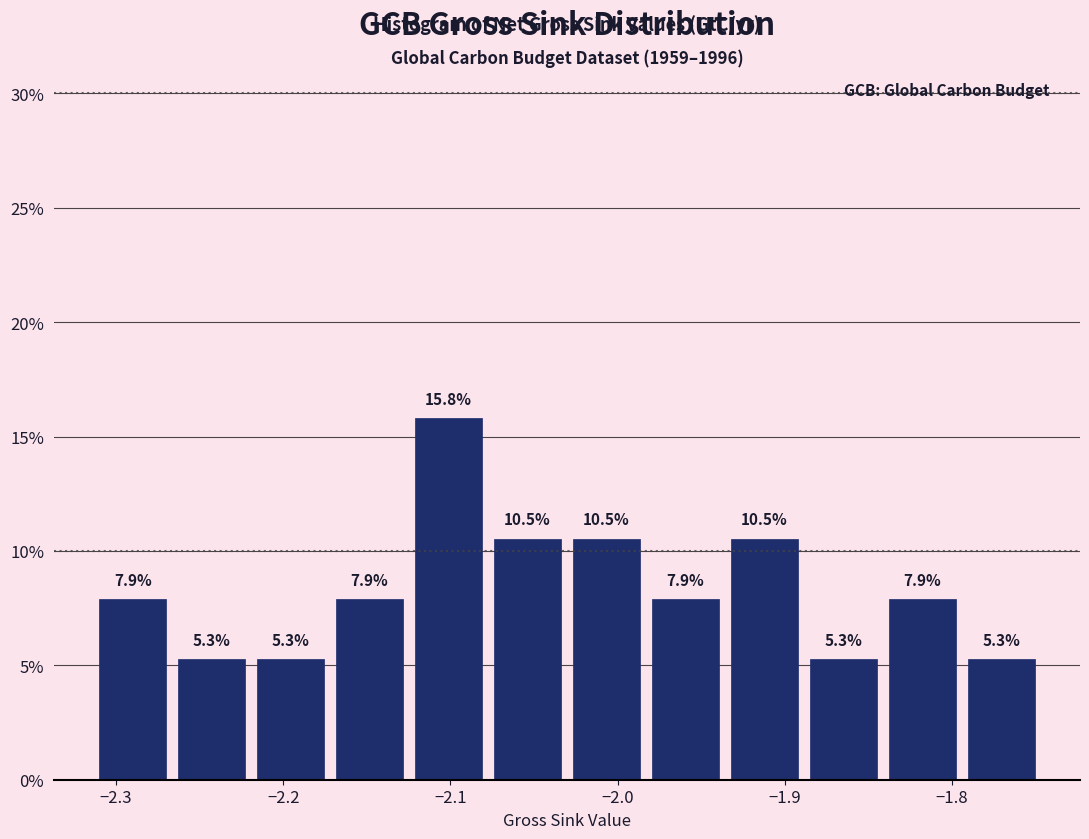

Reading left to right, list every bar in this chart as the range it spans on the x-axis followed by its height. The bar edges are not printed on the chart, so give them approximately, as read against the axis.

-2.31 to -2.27: 7.9
-2.27 to -2.22: 5.3
-2.22 to -2.17: 5.3
-2.17 to -2.12: 7.9
-2.12 to -2.08: 15.8
-2.08 to -2.03: 10.5
-2.03 to -1.98: 10.5
-1.98 to -1.94: 7.9
-1.94 to -1.89: 10.5
-1.89 to -1.84: 5.3
-1.84 to -1.79: 7.9
-1.79 to -1.75: 5.3